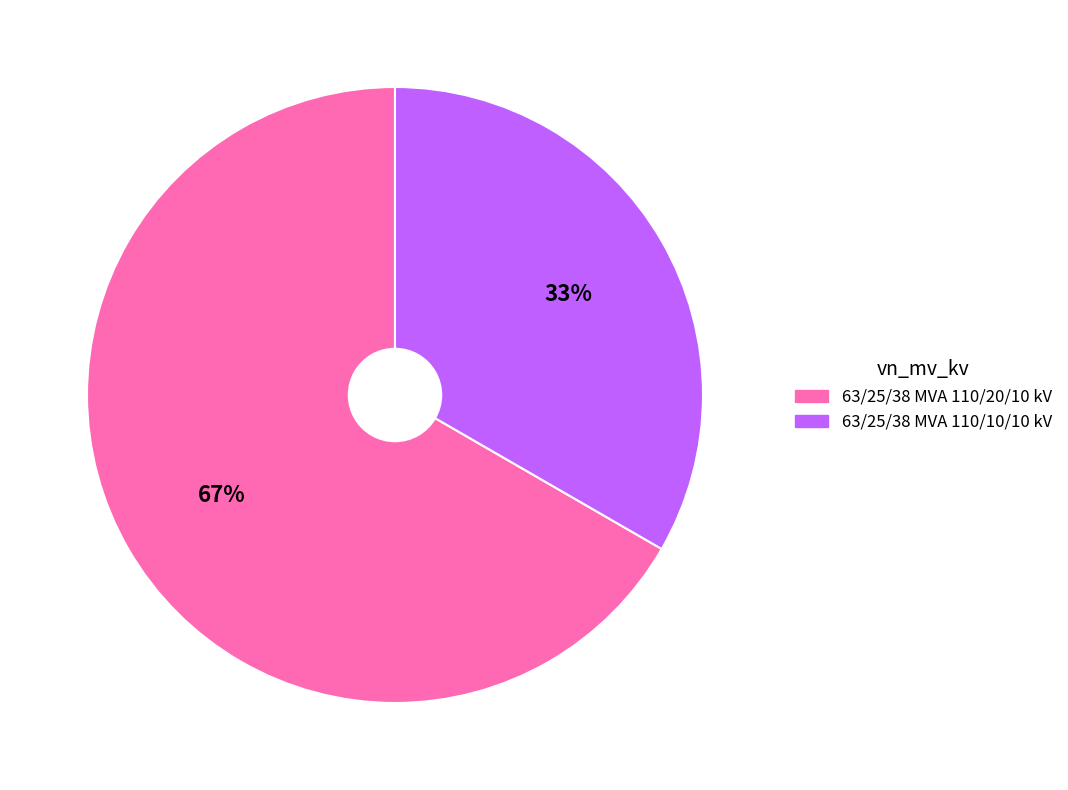

How many segments does this pie chart have?

2